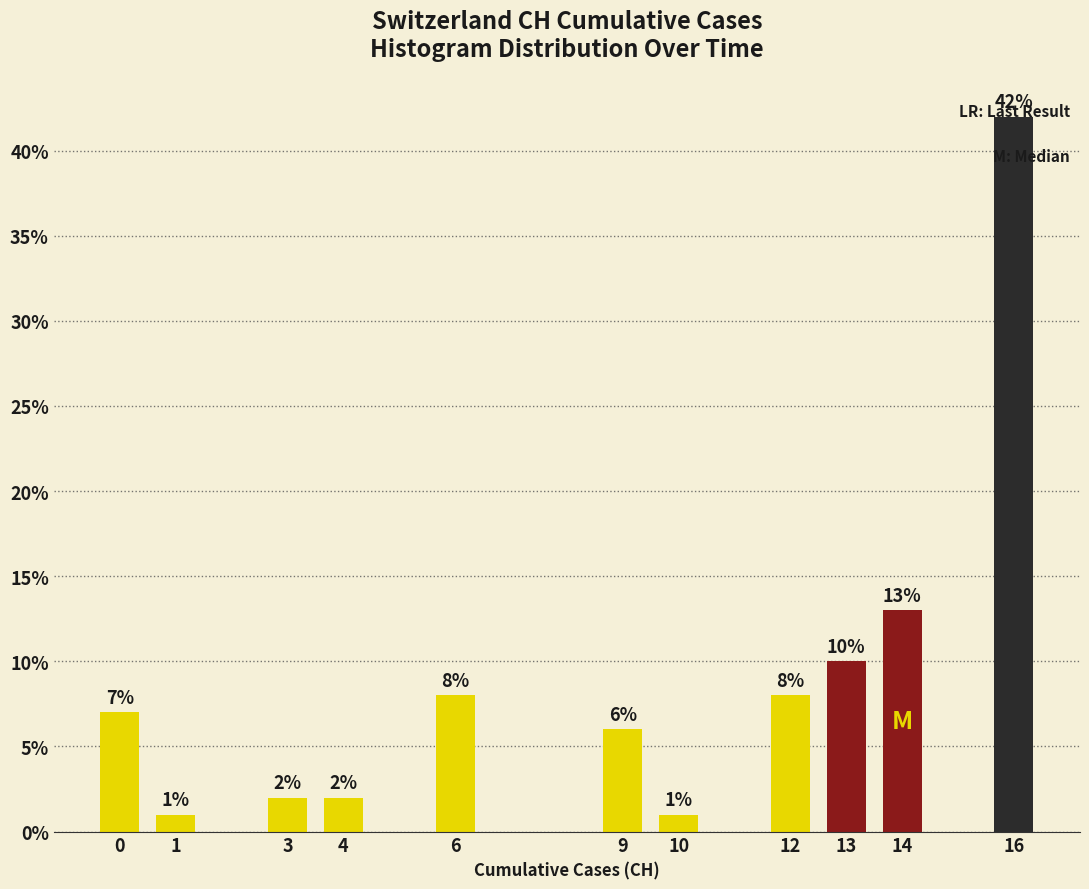

At which category does the chart reach its peak across all series?

16